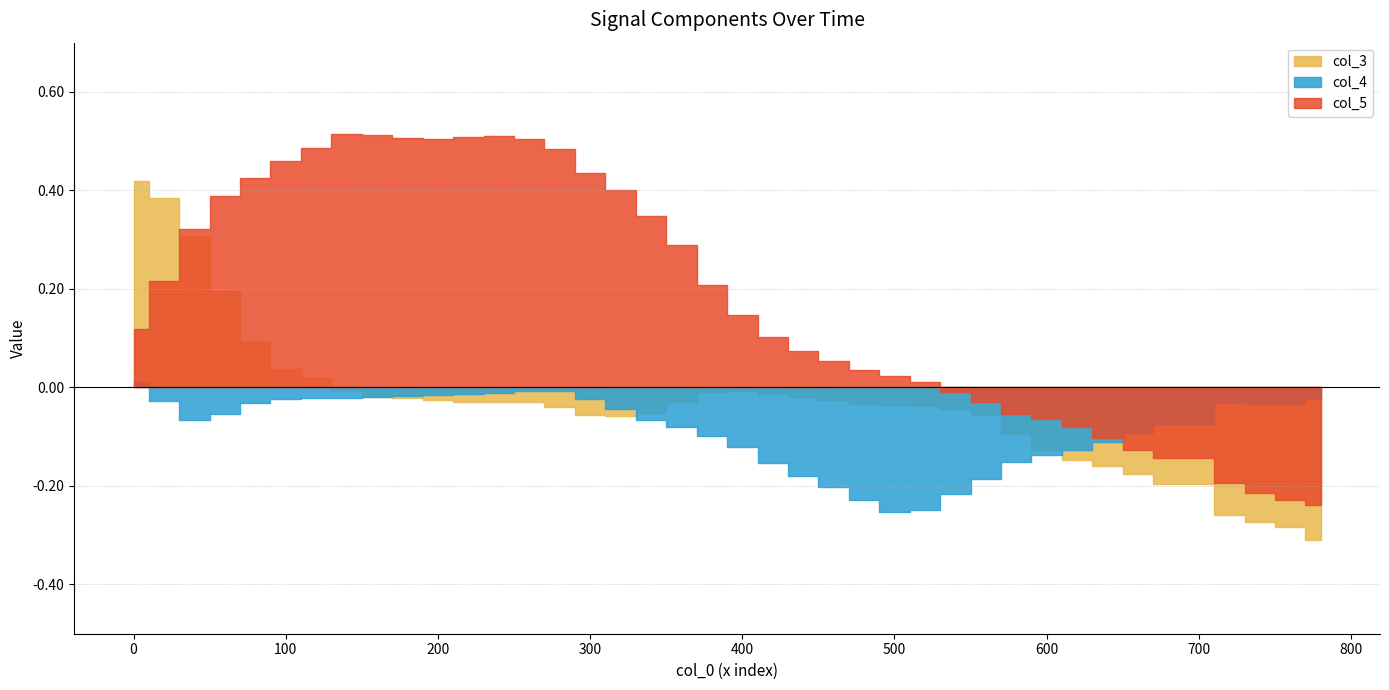

Which series has the largest total across all categories?

col_5